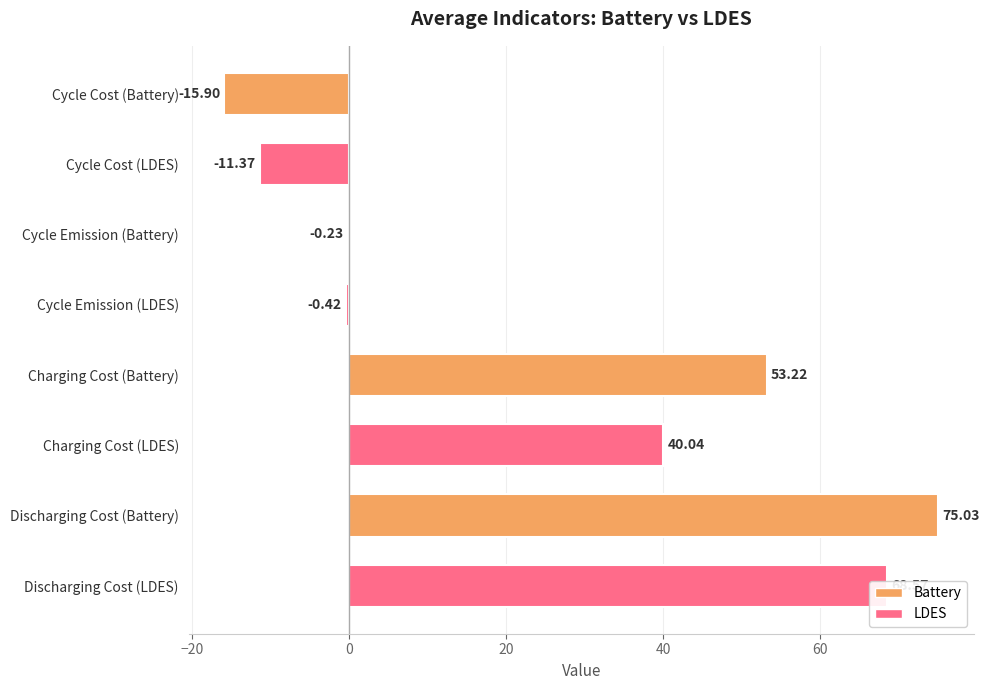

Between Charging Cost (LDES) and Cycle Emission (Battery), which is larger?

Charging Cost (LDES)